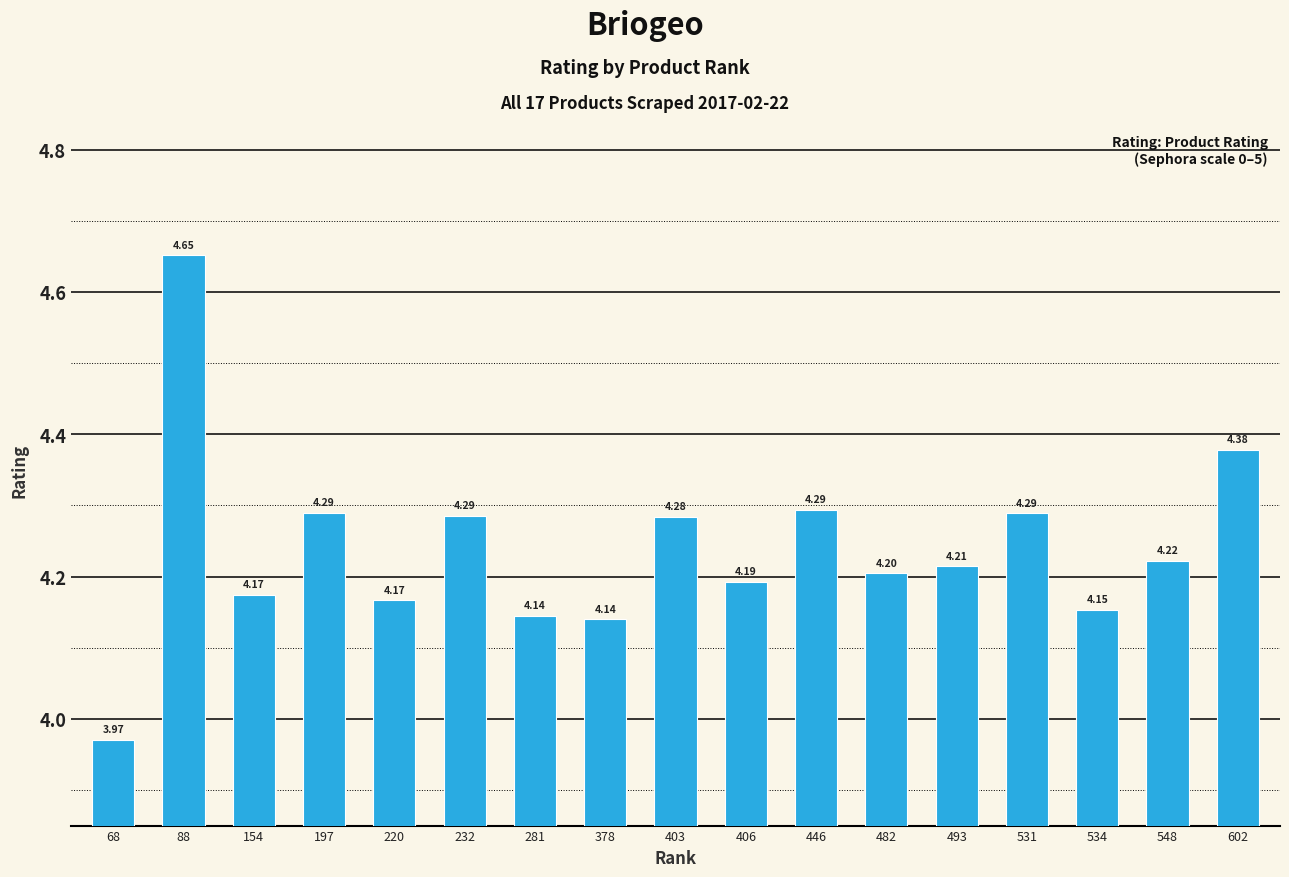

What is the difference between the maximum and minimum values?

0.7